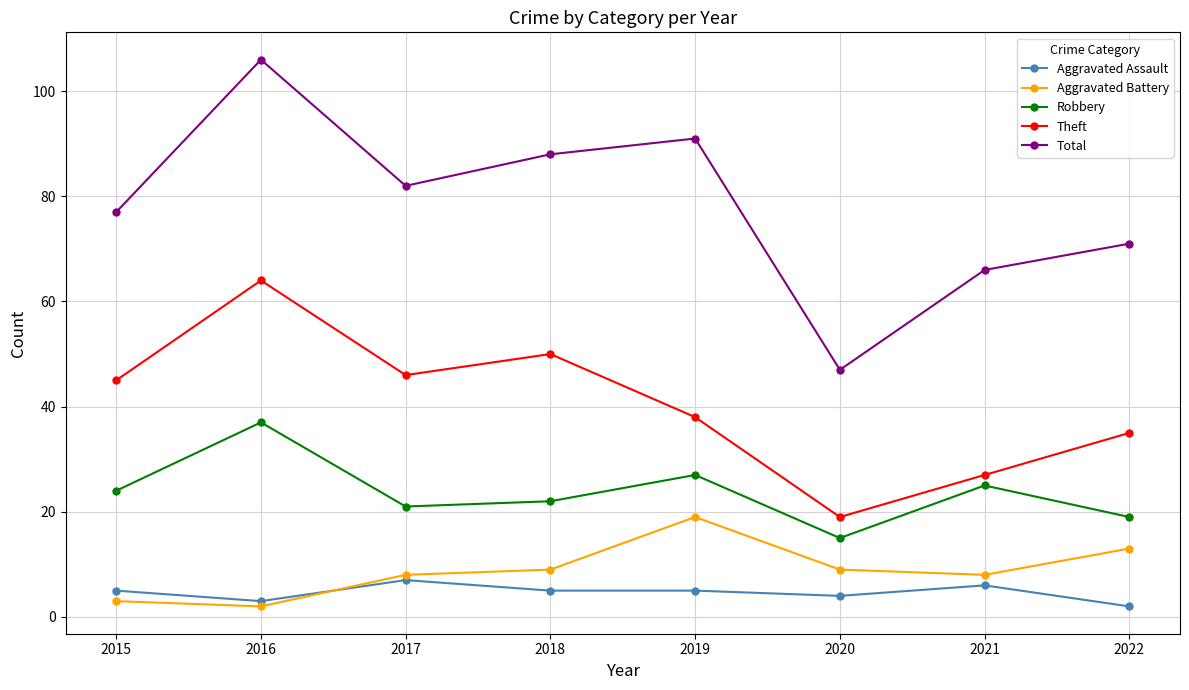

What is the maximum value shown in the chart?

106